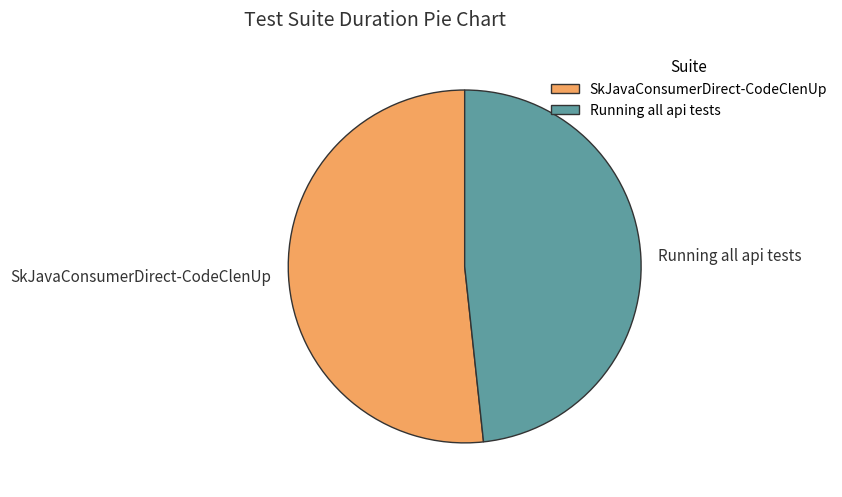

Is there any slice that represents more than half of the pie?

Yes